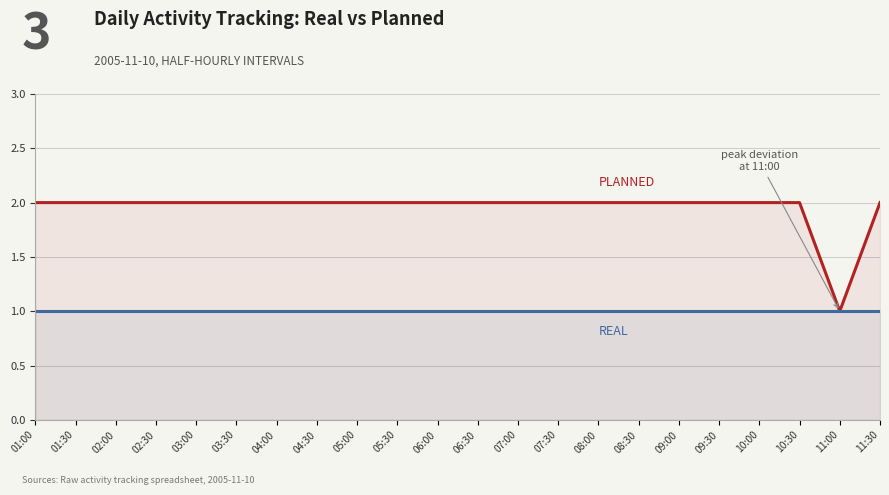

Which series changed the most between 02:00 and 07:00?

PLANNED